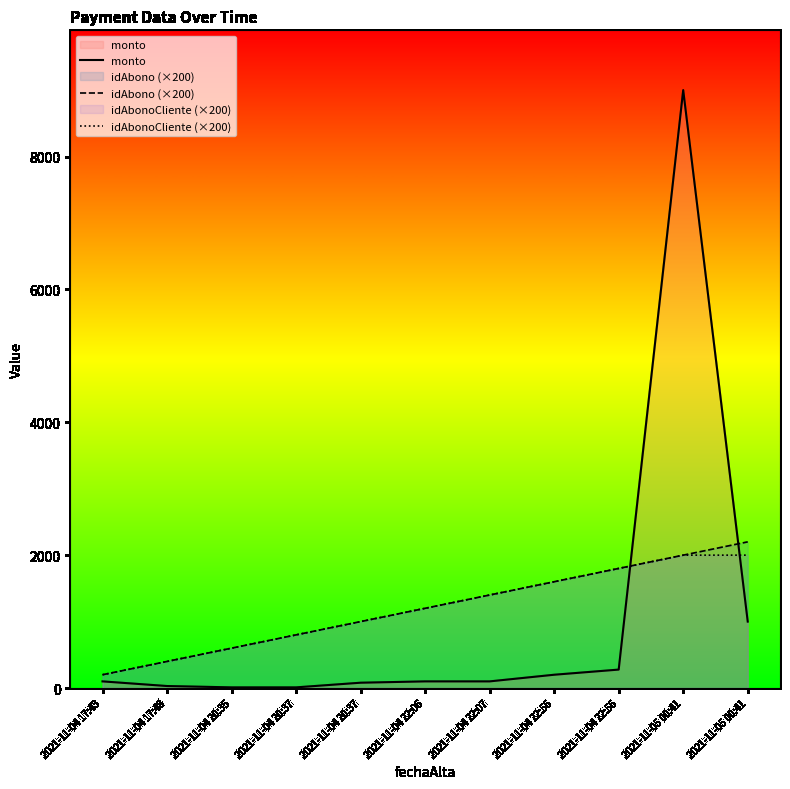

How many lines are shown in the chart?

3